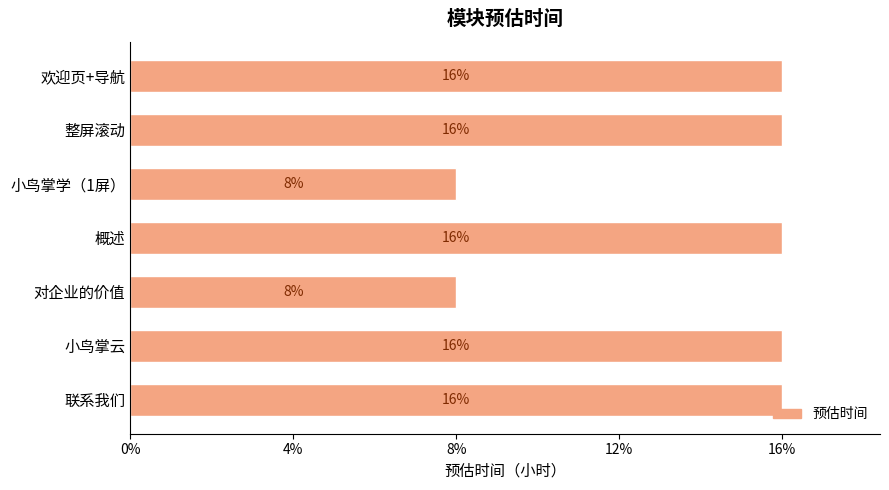

Does the chart contain any negative values?

No